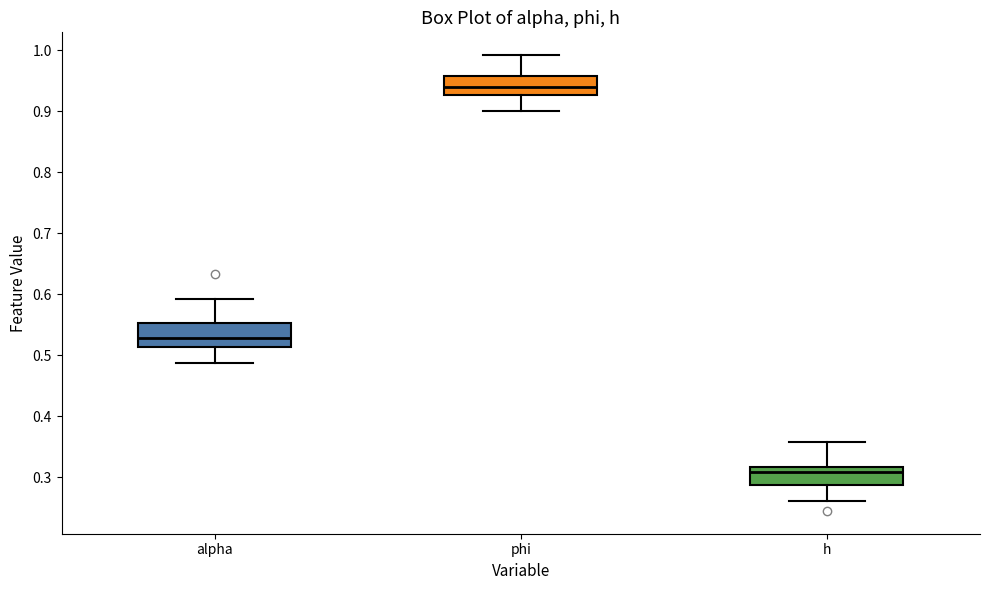

Reading left to right, transcribe this box plot: for each box, give where its median line is, the range the box spans, and where its two whiskers end, as read against the y-axis. The values are not printed on the chart, so give them approximately, as read against the axis.

alpha: median 0.53, box 0.51 to 0.55, whiskers 0.49 to 0.59
phi: median 0.94, box 0.93 to 0.96, whiskers 0.90 to 0.99
h: median 0.31, box 0.29 to 0.32, whiskers 0.26 to 0.36